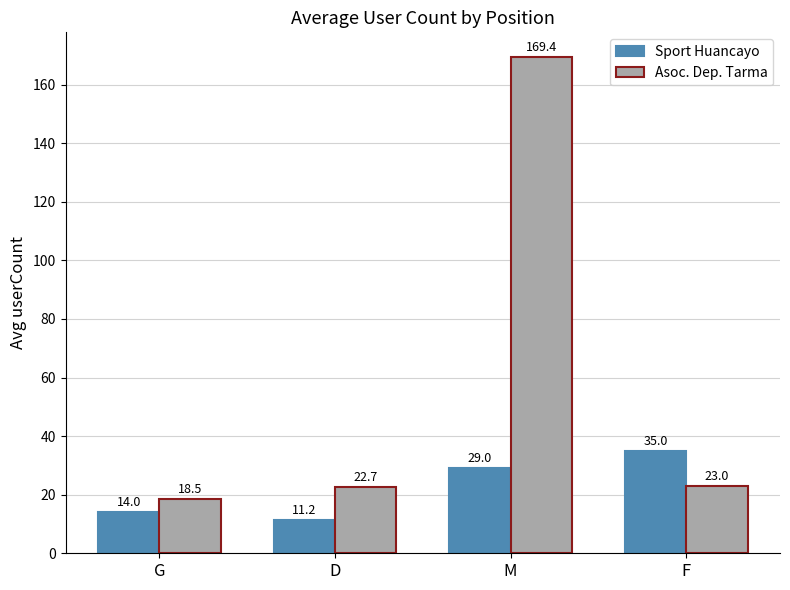

Which series has the largest range (max minus min)?

Asoc. Dep. Tarma